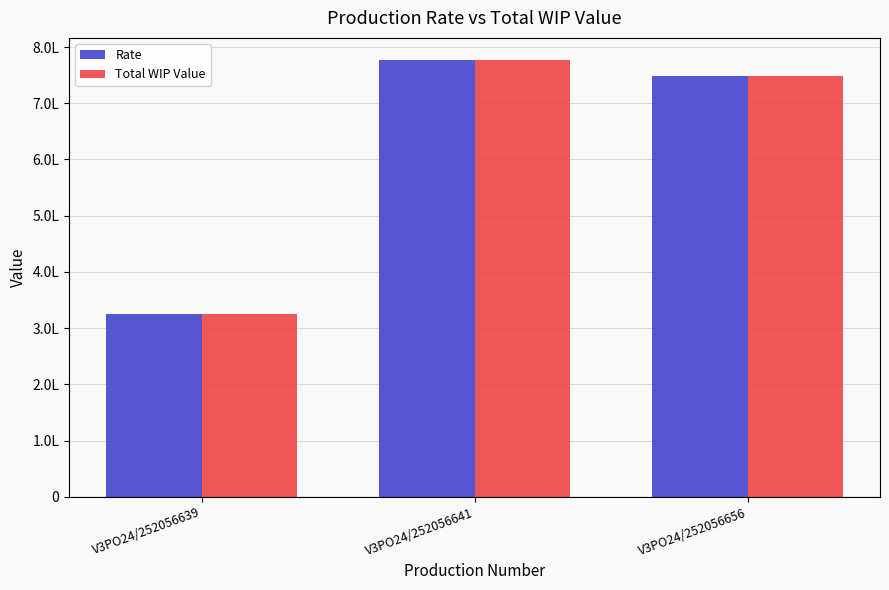

Which category has the lowest value across all series?

V3PO24/252056639